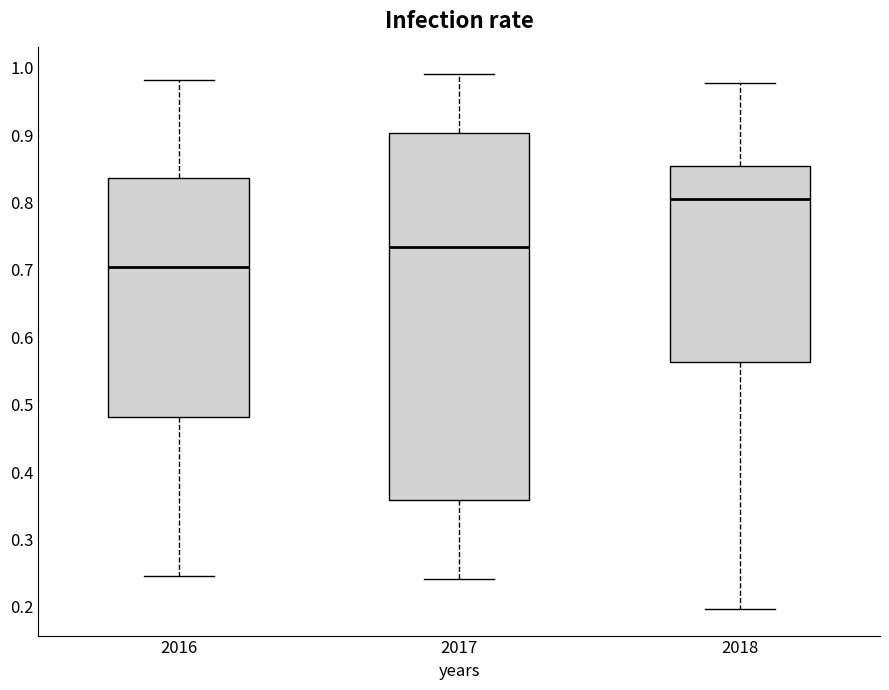

Which box is the tallest, from its lower edge to its upper edge?

2017